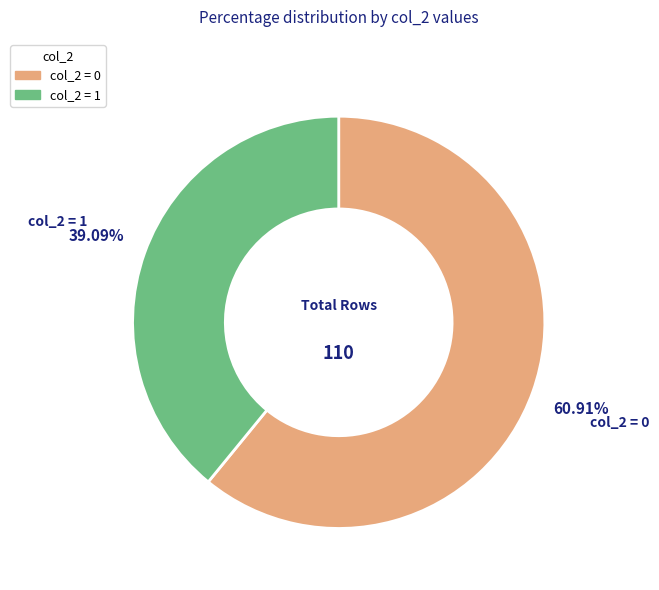

How many slices are in this pie chart?

2